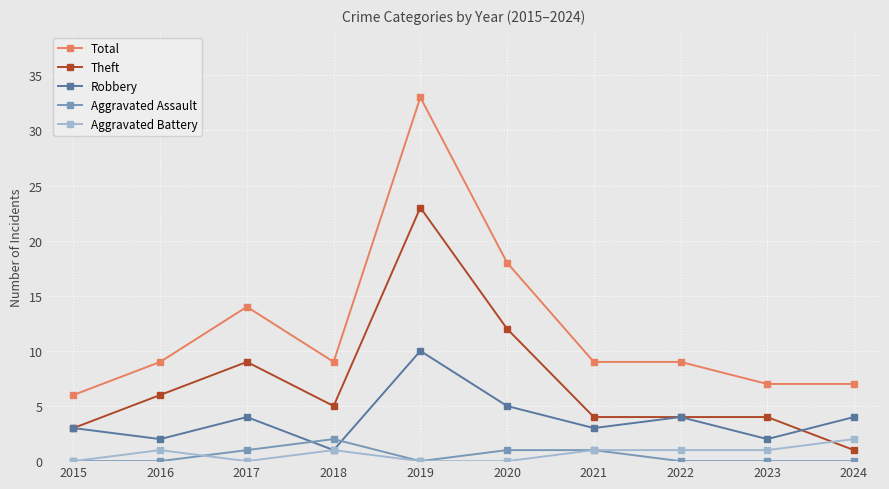

Which series changed the most between 2019 and 2022?

Total